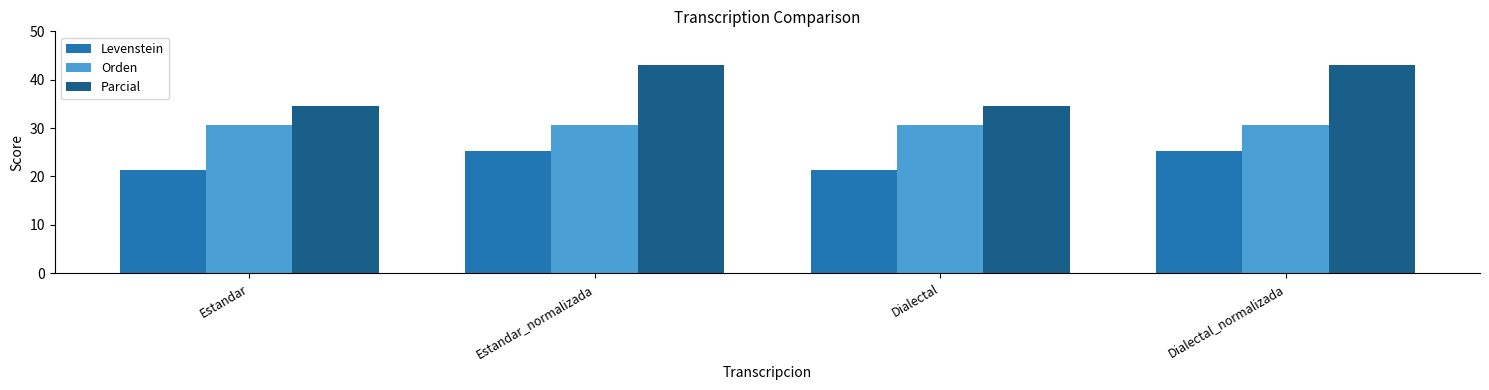

What is the value of the Levenstein bar at the 2nd from the left?

25.2